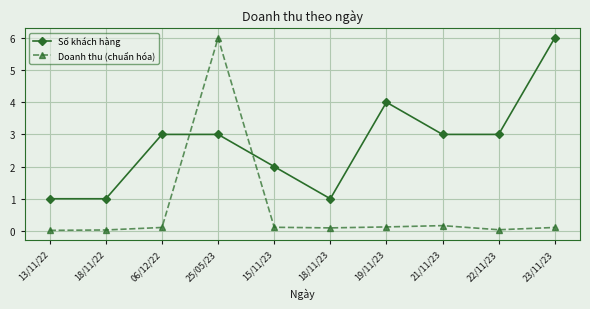

True or false: Số khách hàng has a value of 4.9 at 21/11/23.

False